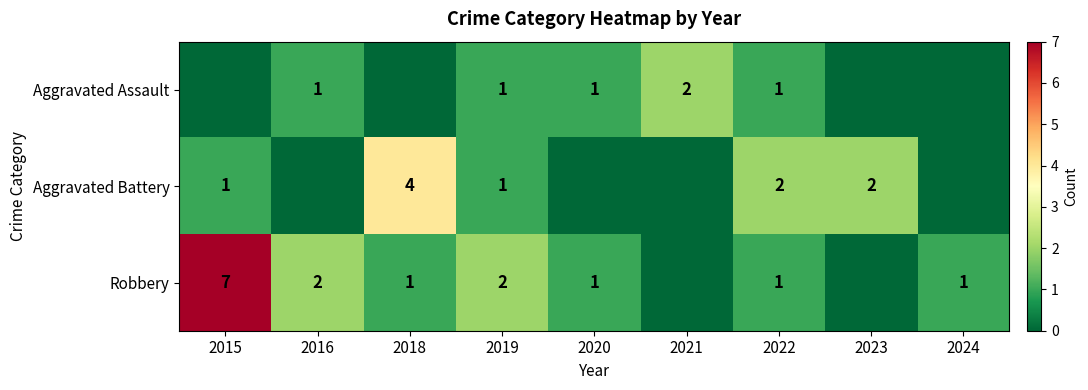

Is it true that Aggravated Battery equals 2 at 2023?

True